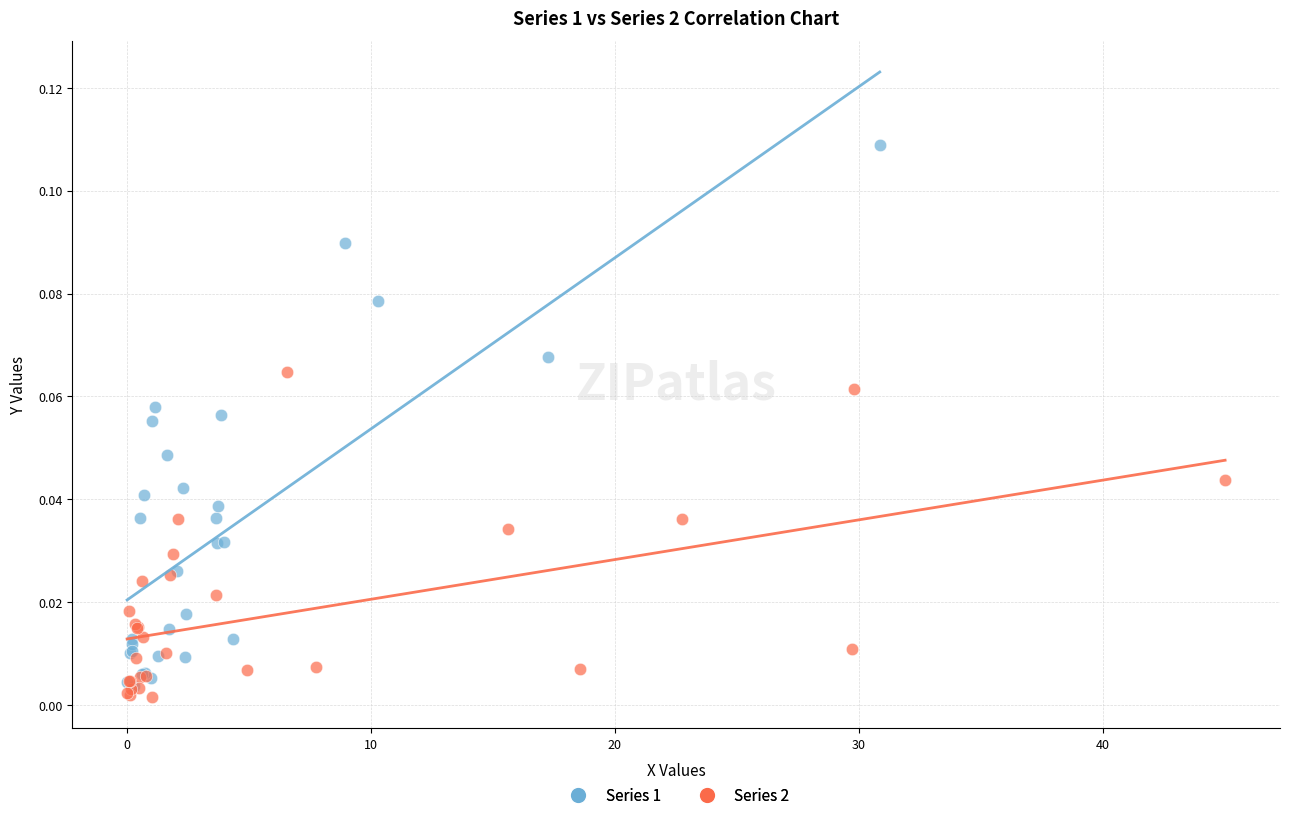

What are all the series names shown in the legend?

Series 1, Series 2